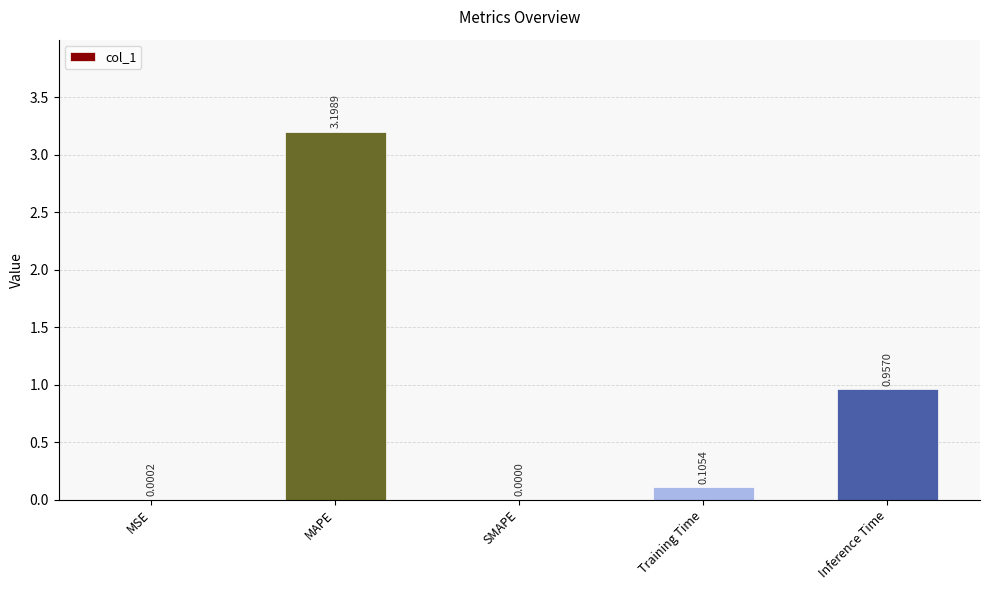

Between Training Time and SMAPE, which is larger?

Training Time